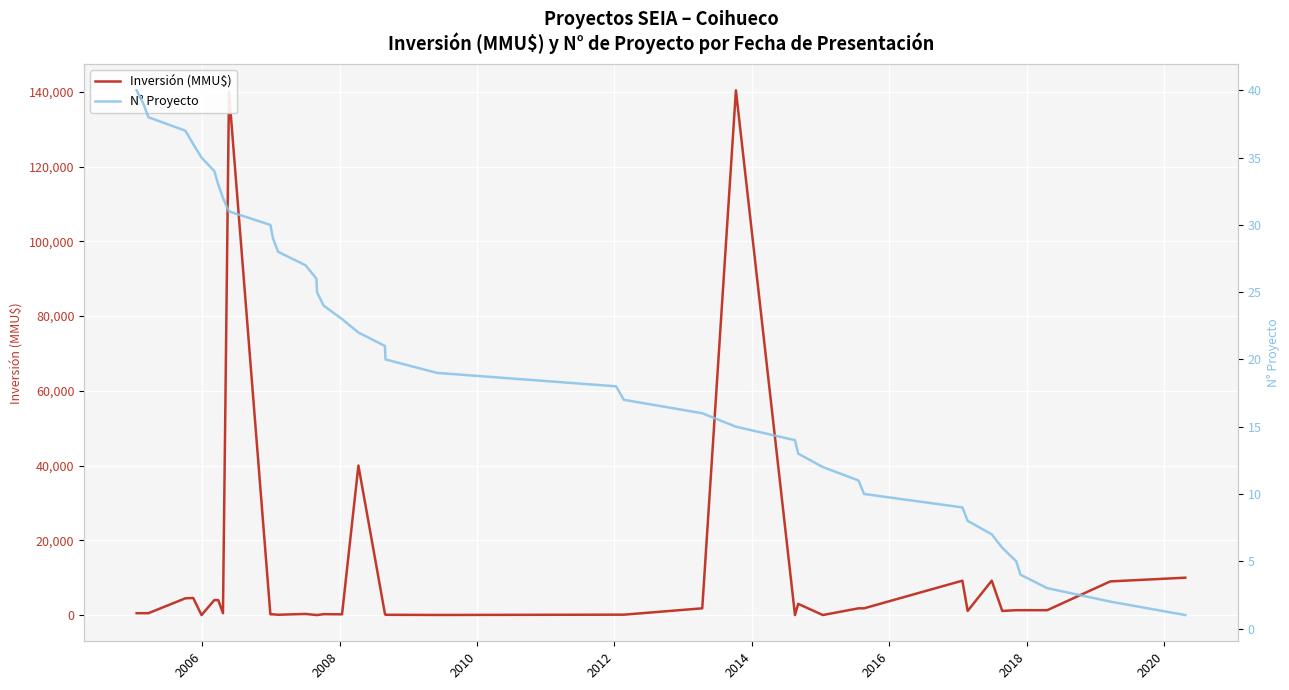

What is the difference between the maximum and second lowest values in the N° Proyecto series?

38